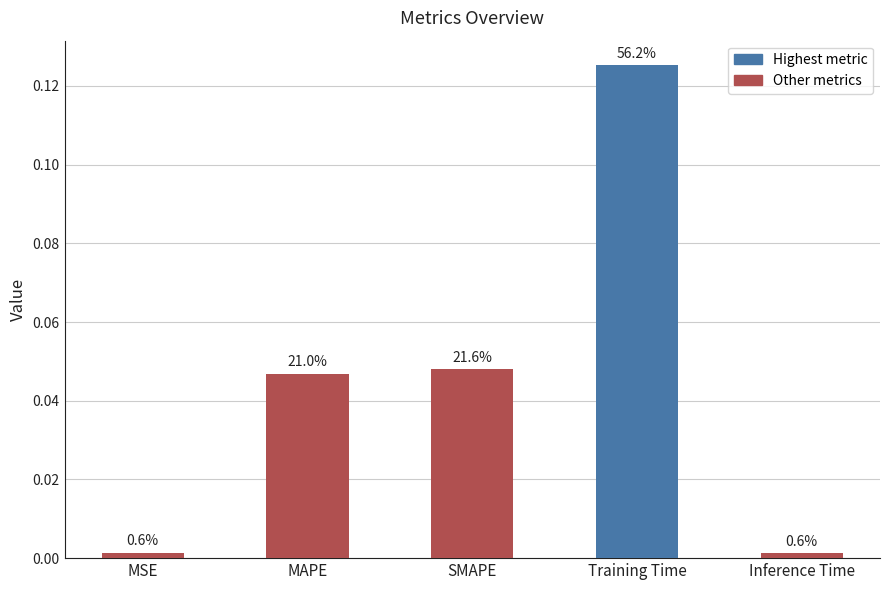

Which label corresponds to the smallest value in the chart?

Inference Time